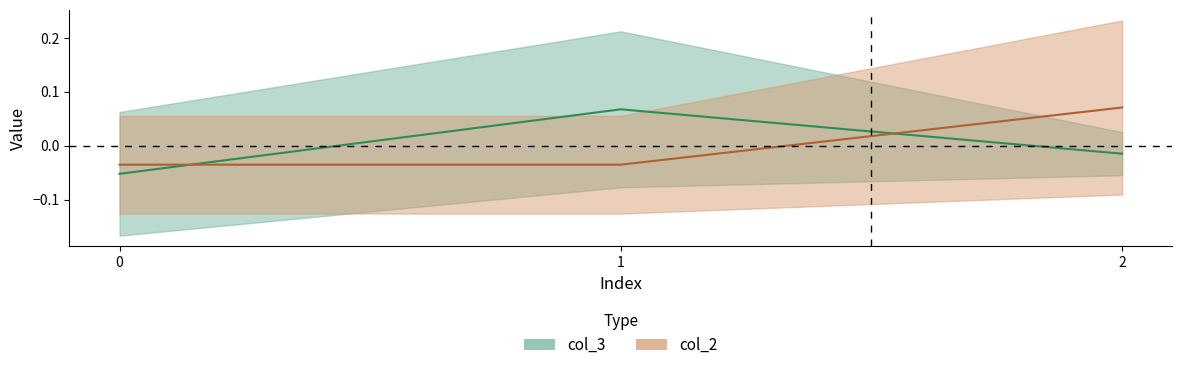

Between 2 and 1, which is larger?

1